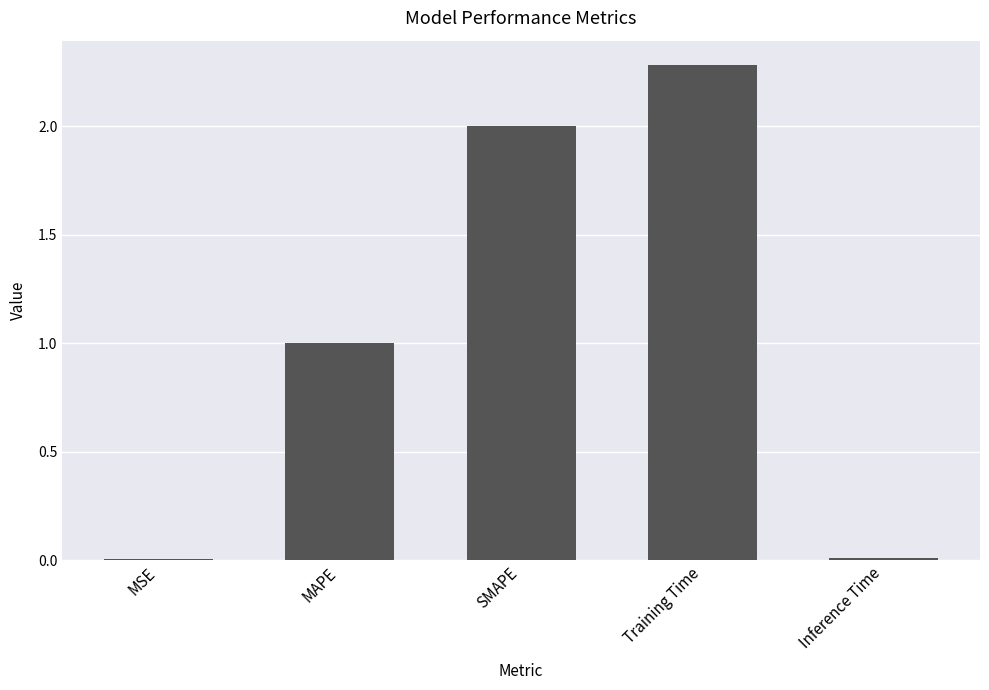

Where is the data nearest to the value 1?

MAPE